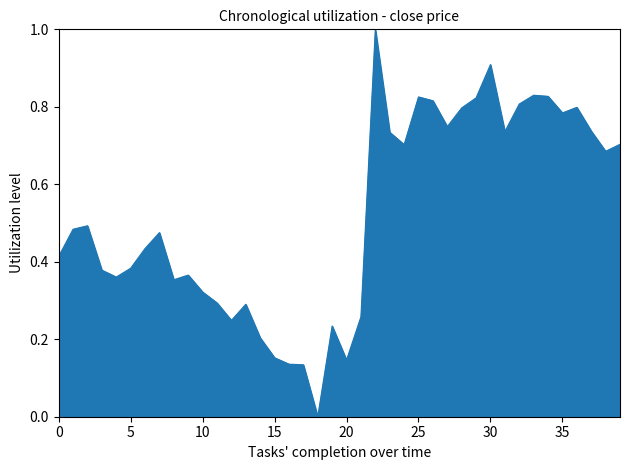

What is the difference between the maximum and minimum values?

1.0